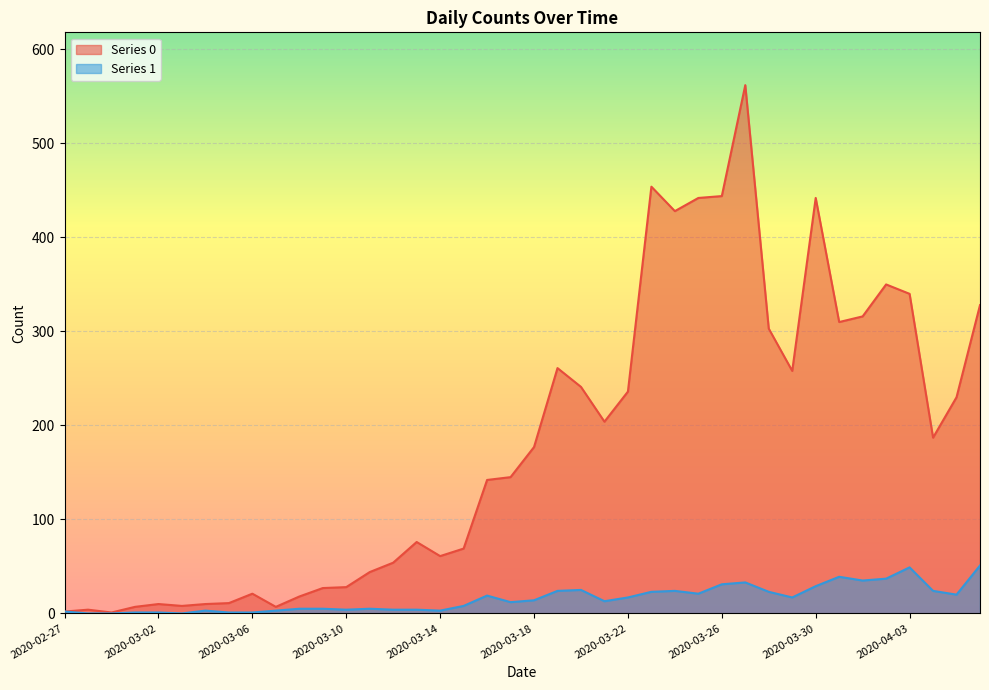

At which label is Series 1 closest to 25?

2020-03-20